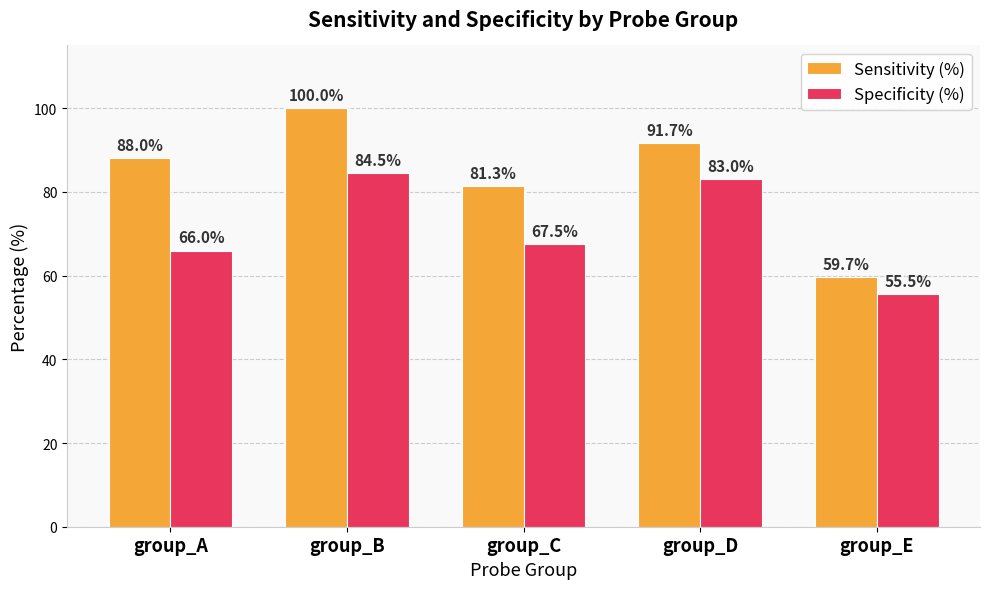

What is the spread (max minus min) of values at group_A?

22.0